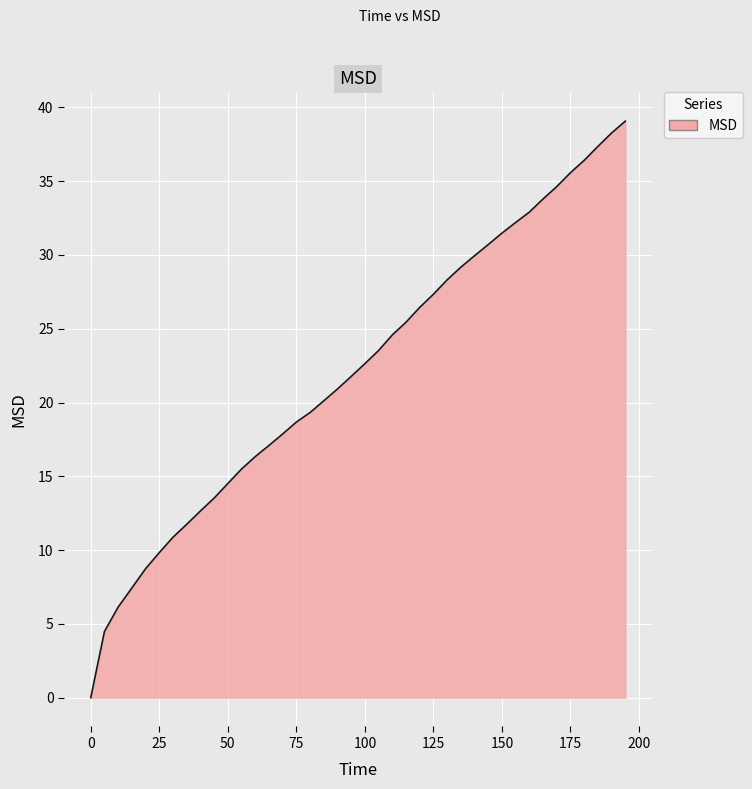

What is the difference between the maximum and minimum values?

39.1